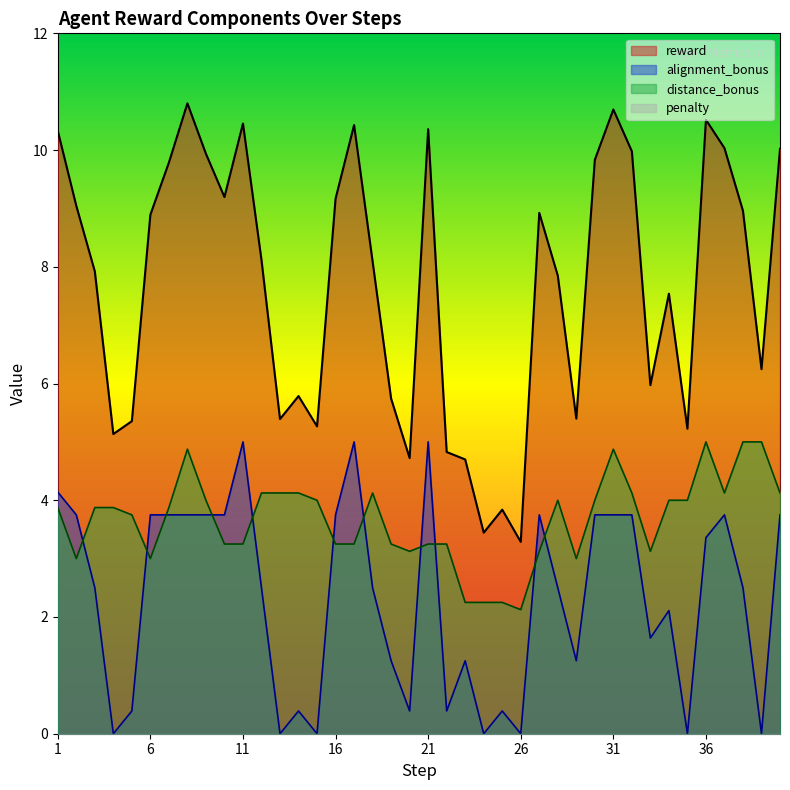

At which category does alignment_bonus reach its first local valley?

4